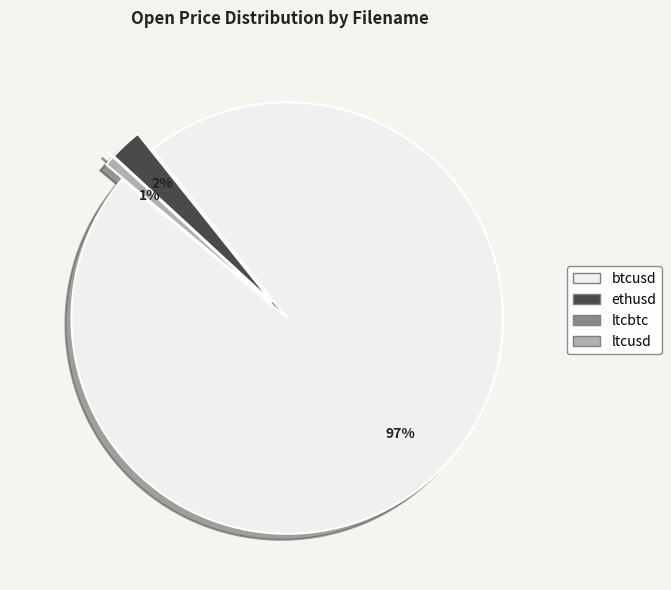

Do btcusd and ethusd together represent more than half of the pie?

Yes